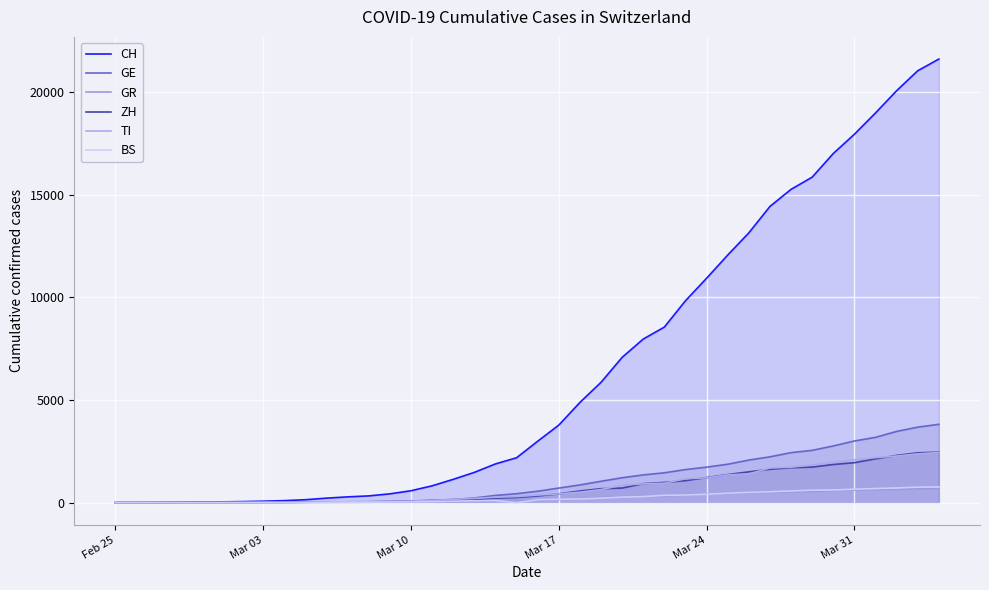

The TI series shows 2 at Mar 03. True or false?

False